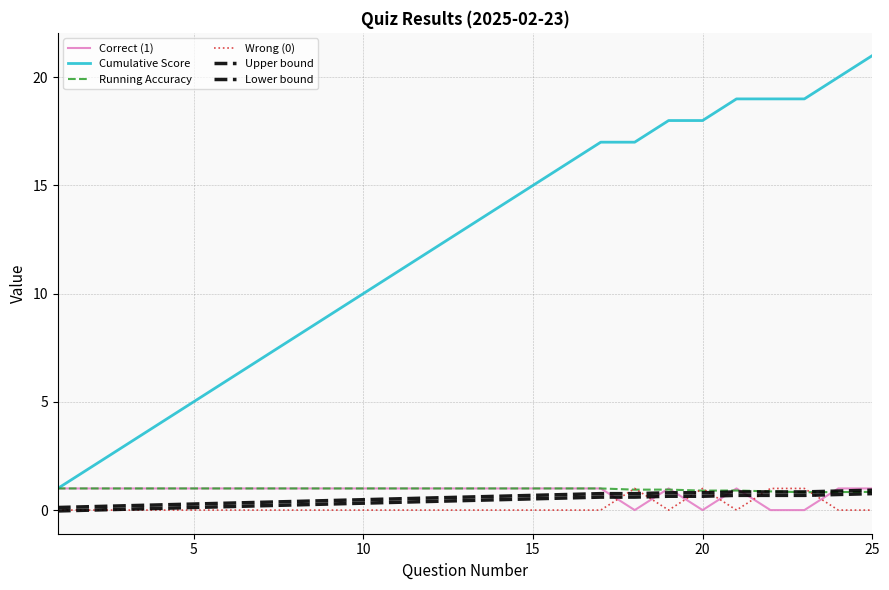

Does the chart have visible grid lines?

Yes